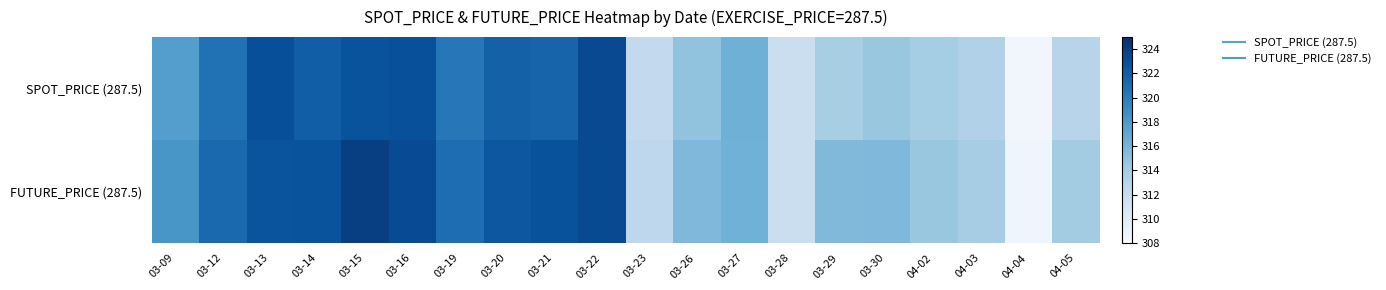

How many series are shown in this chart?

2